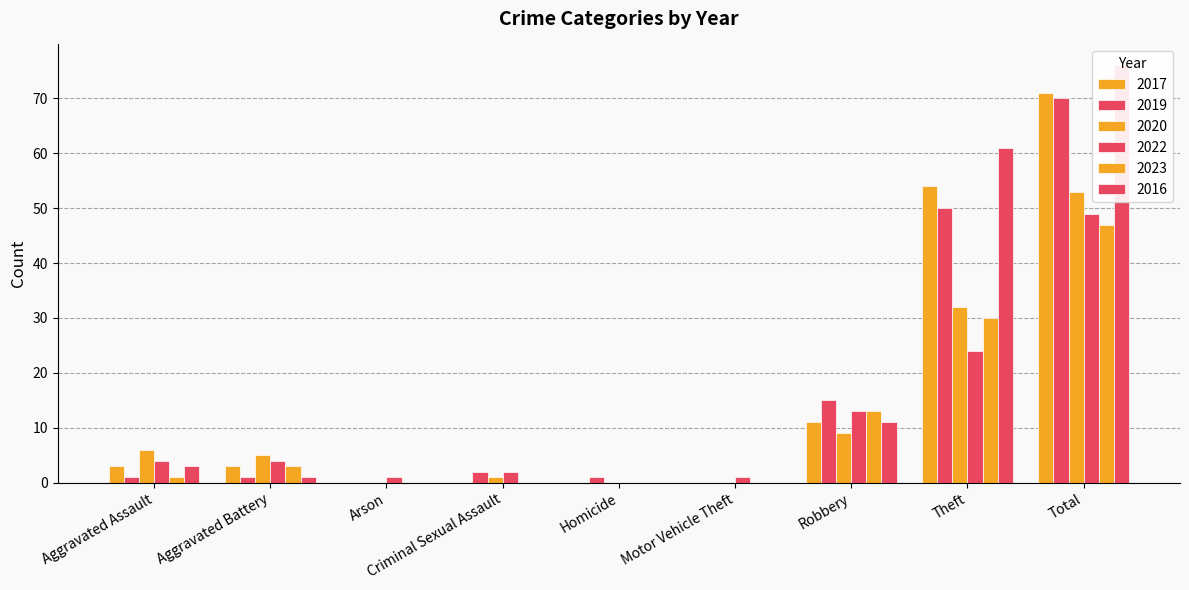

Reading left to right, transcribe all the data shown in this chart.

2017: 3	3	0	0	0	0	11	54	71
2019: 1	1	0	2	1	0	15	50	70
2020: 6	5	0	1	0	0	9	32	53
2022: 4	4	1	2	0	1	13	24	49
2023: 1	3	0	0	0	0	13	30	47
2016: 3	1	0	0	0	0	11	61	76